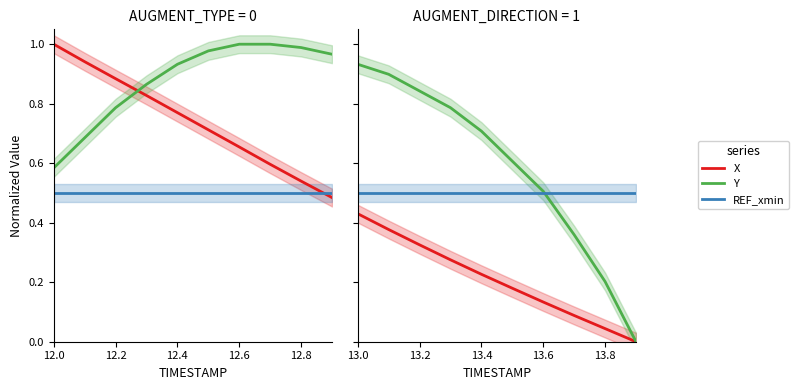

What is the maximum value for REF_xmin?

0.5